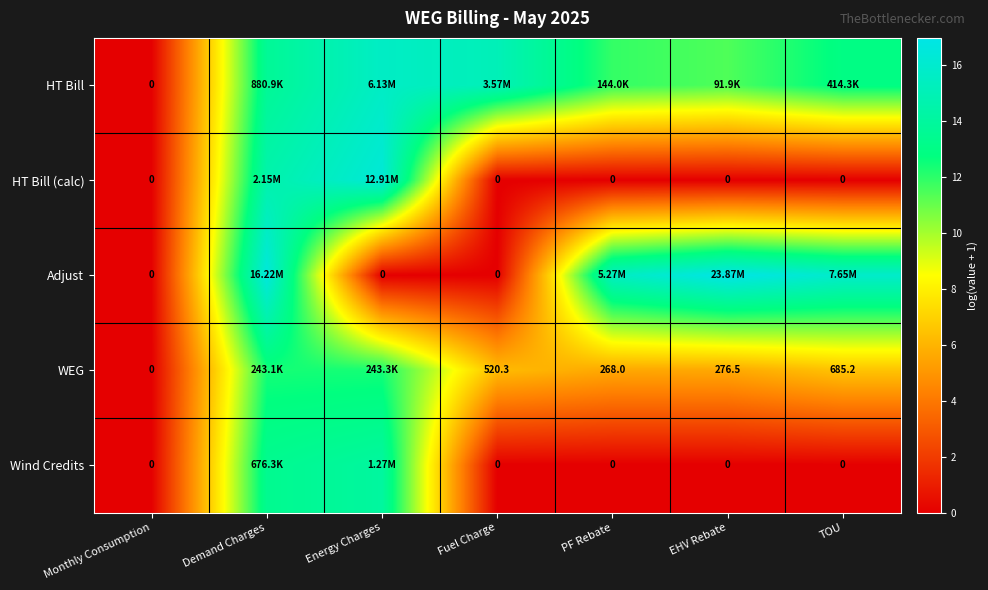

At which category does the chart reach its peak across all series?

EHV Rebate